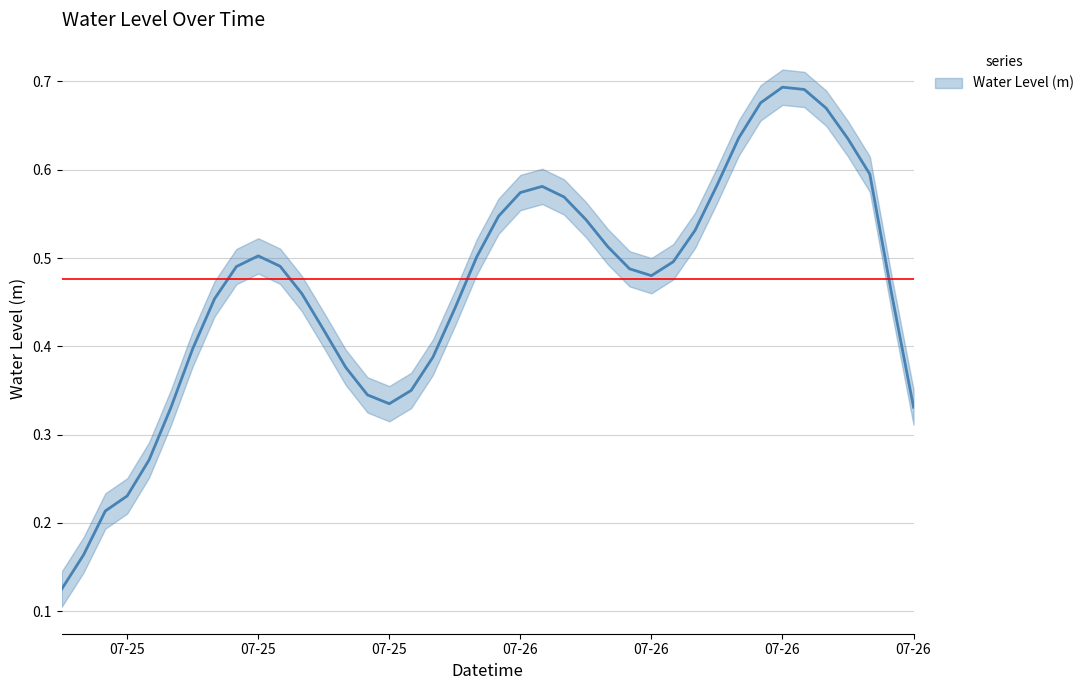

Count the number of categories in the chart.

40